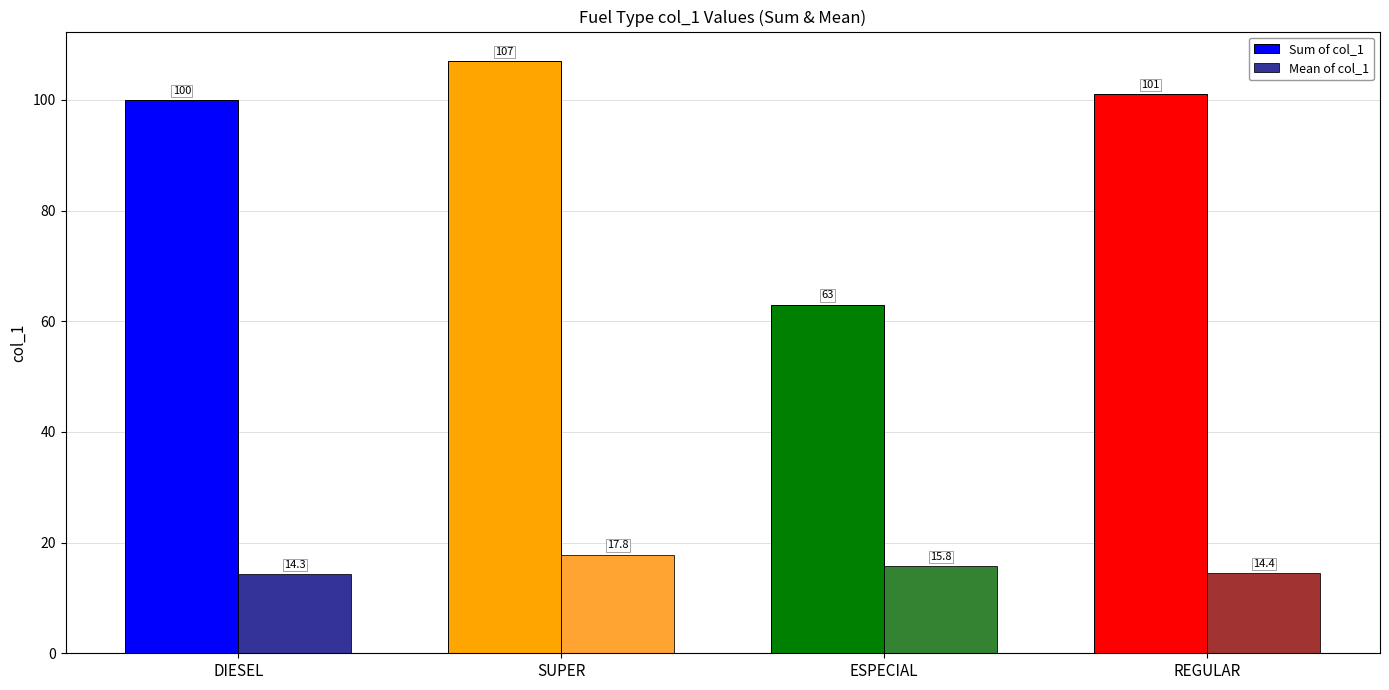

What is the label of the 3rd bar from the right?

SUPER